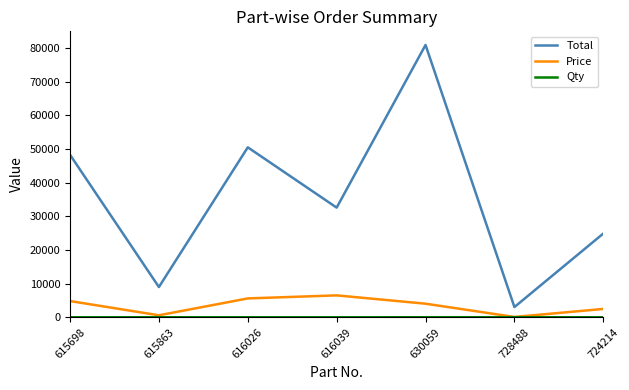

In Total, how many points are higher than both neighbors (excluding endpoints)?

2